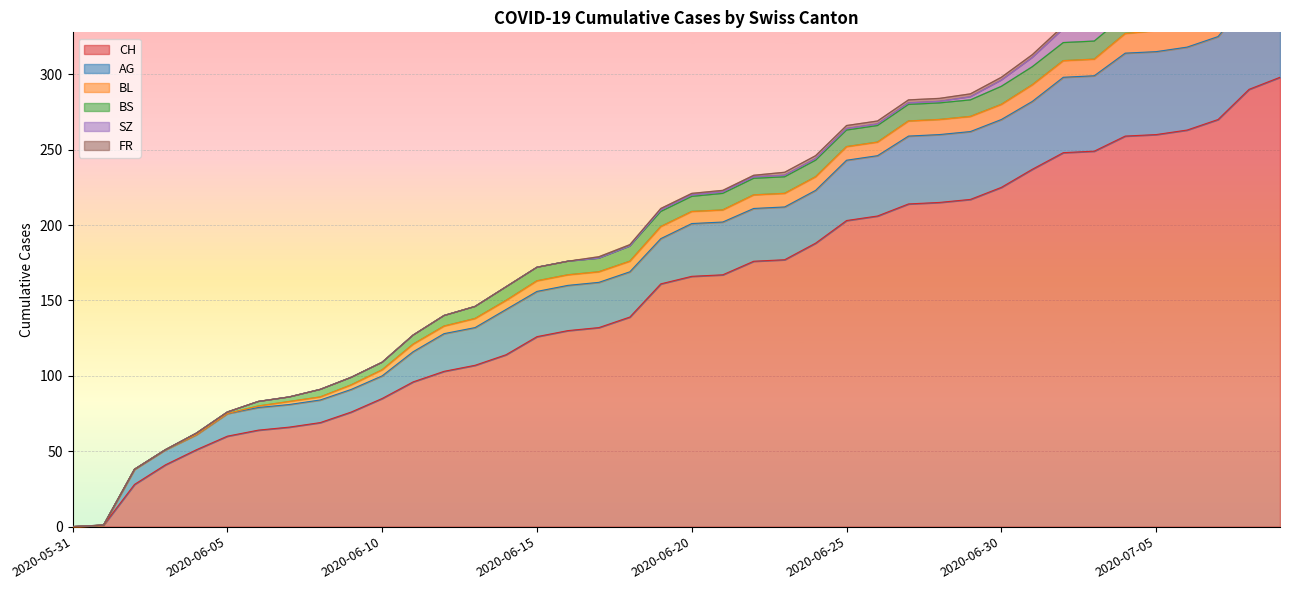

Reading right to left, what are all the values shown in this chart?

CH: 298	290	270	263	260	259	249	248	237	225	217	215	214	206	203	188	177	176	167	166	161	139	132	130	126	114	107	103	96	85	76	69	66	64	60	51	41	28	1	0
AG: 65	60	55	55	55	55	50	50	45	45	45	45	45	40	40	35	35	35	35	35	30	30	30	30	30	30	25	25	20	15	15	15	15	15	15	10	10	10	0	0
BL: 20	19	18	16	14	13	11	11	11	10	10	10	10	9	9	9	9	9	8	8	8	7	7	7	7	6	6	5	5	4	3	2	2	1	0	0	0	0	0	0
BS: 12	12	12	12	12	12	12	12	12	12	11	11	11	11	11	11	11	11	11	10	10	10	9	9	9	9	8	7	6	5	5	5	3	3	1	1	0	0	0	0
SZ: 17	17	9	9	9	9	9	9	6	4	2	1	1	1	1	1	1	1	1	1	1	0	0	0	0	0	0	0	0	0	0	0	0	0	0	0	0	0	0	0
FR: 2	2	2	2	2	2	2	2	2	2	2	2	2	2	2	2	2	1	1	1	1	1	1	0	0	0	0	0	0	0	0	0	0	0	0	0	0	0	0	0